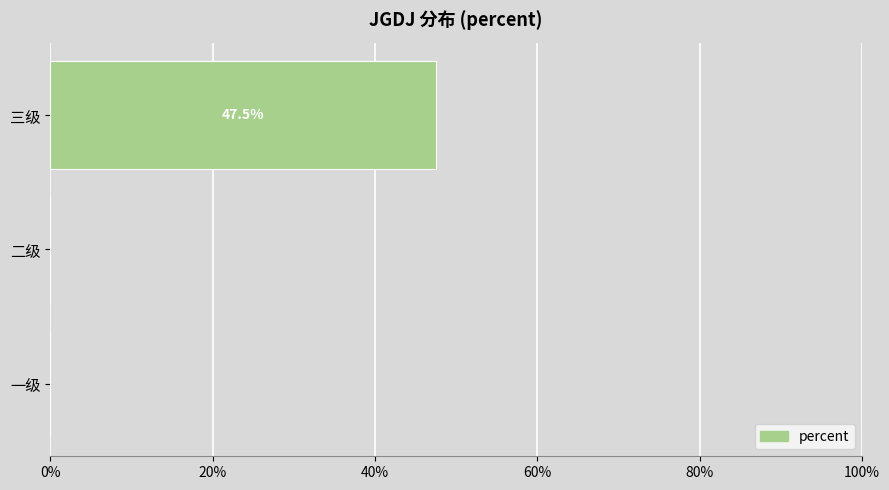

Are the bars horizontal?

Yes